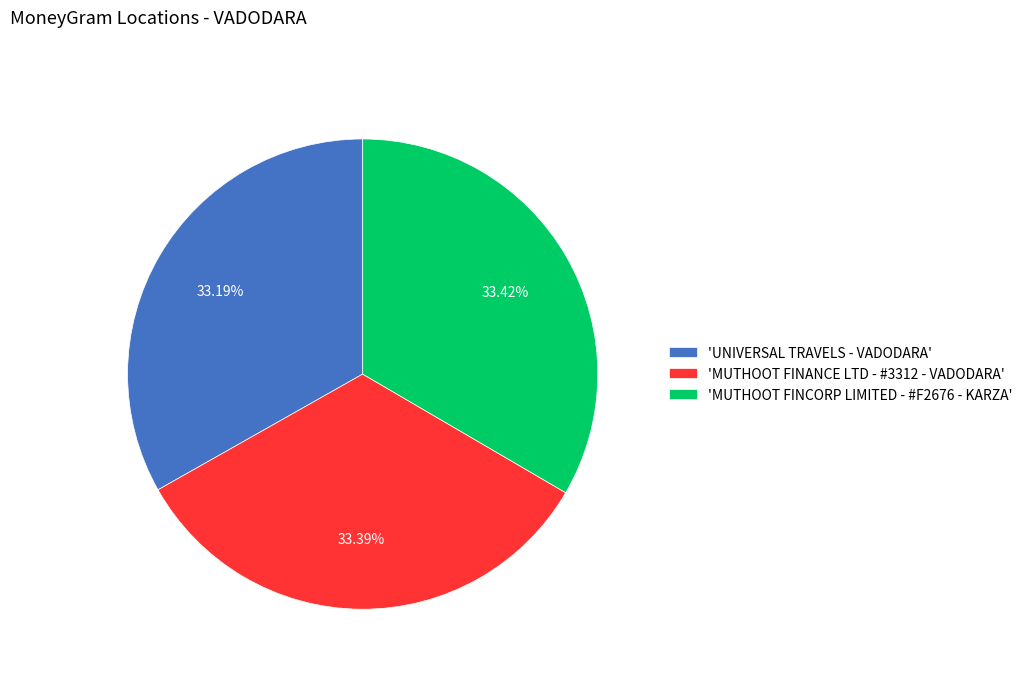

How many segments does this pie chart have?

3